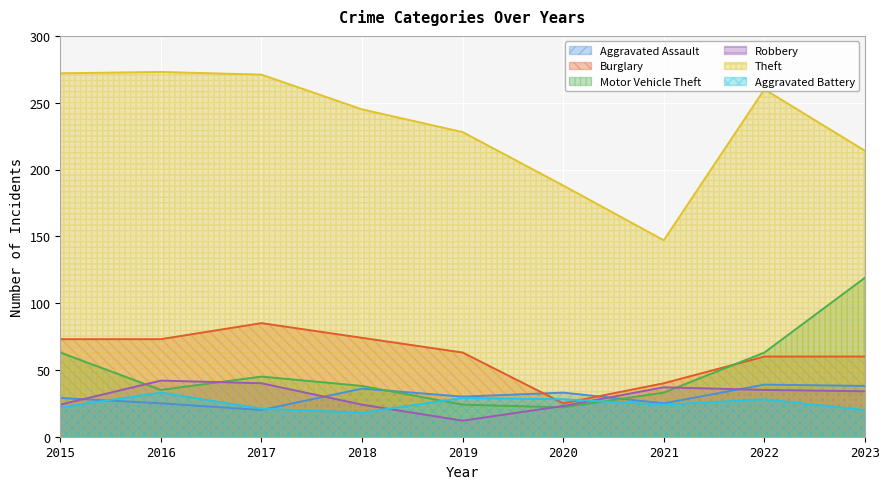

At which category is the sum across all series the highest?

2022